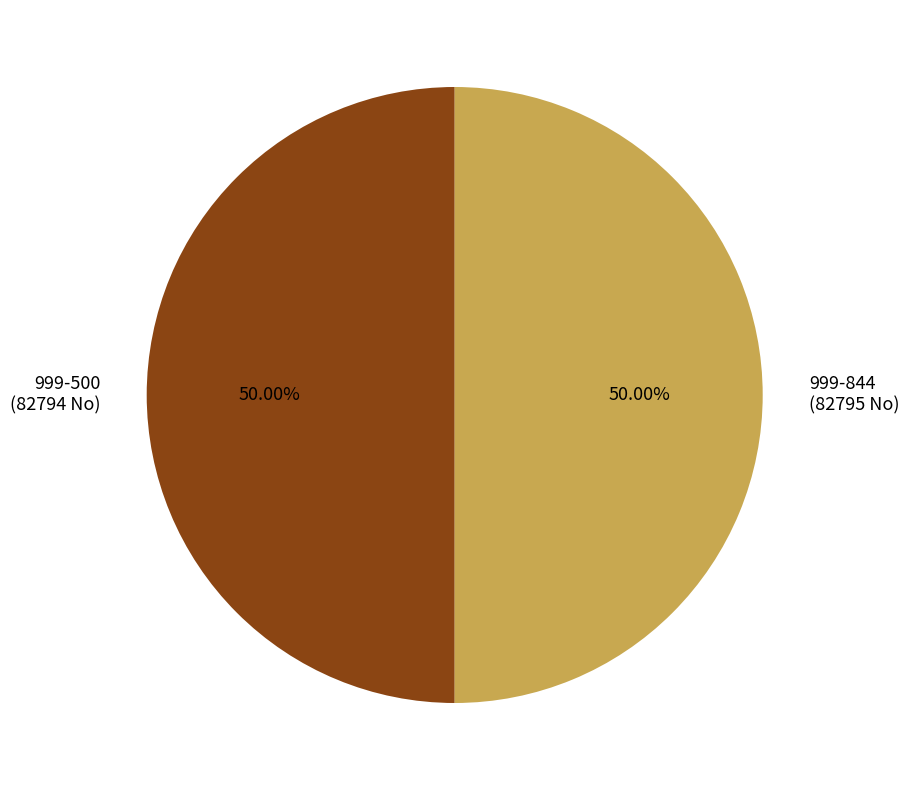

How many slices are in this pie chart?

2